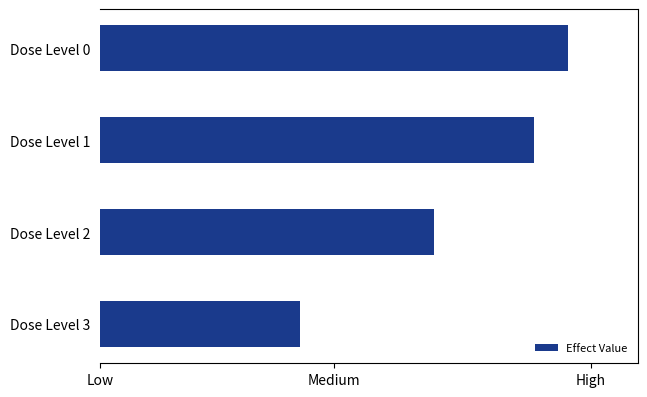

List the labels in order of value, largest first.

Dose Level 0, Dose Level 1, Dose Level 2, Dose Level 3